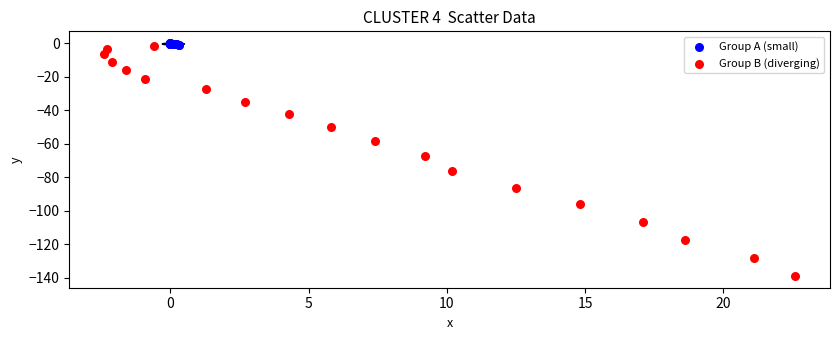

Which series reaches the minimum Y coordinate?

Group B (diverging)